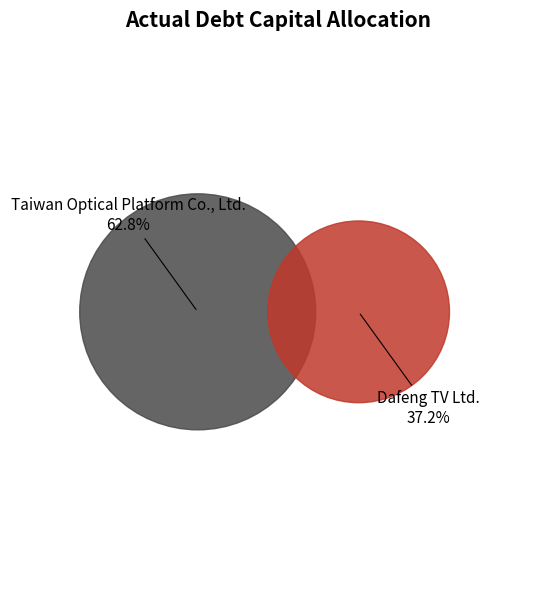

What is the total percentage of Dafeng TV Ltd. and Taiwan Optical Platform Co., Ltd.?

100.0%